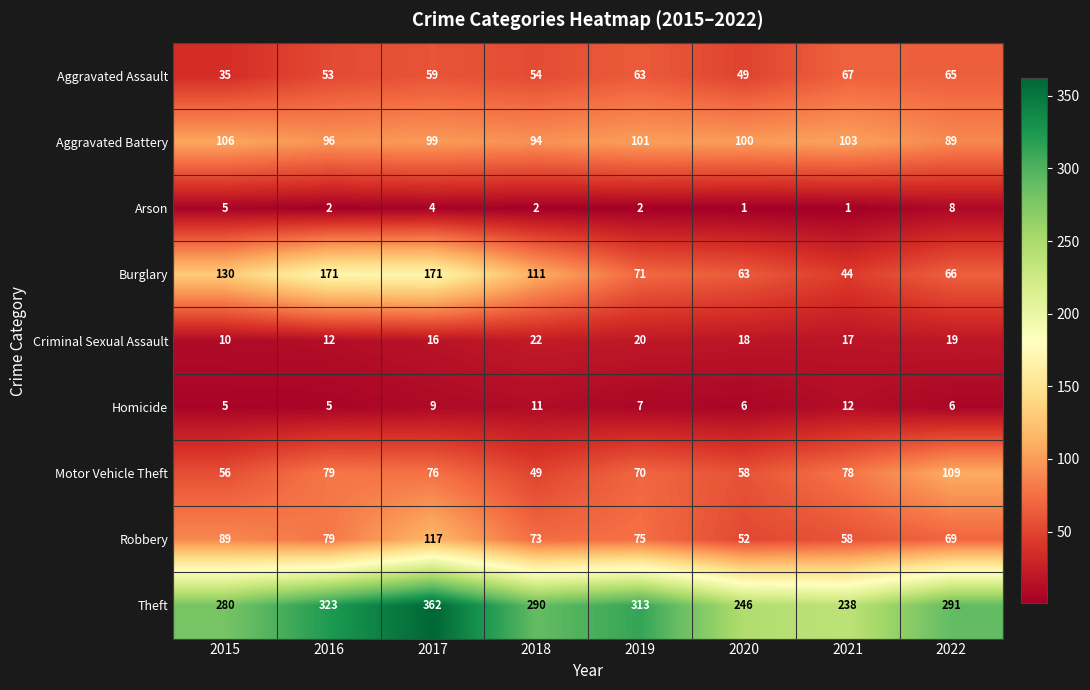

Read the Homicide value at 2016.

5